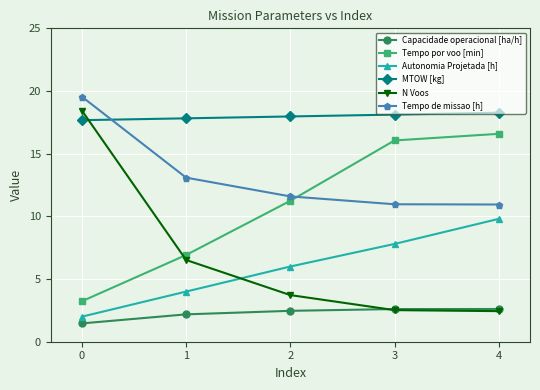

True or false: N Voos and MTOW [kg] cross at least once.

True